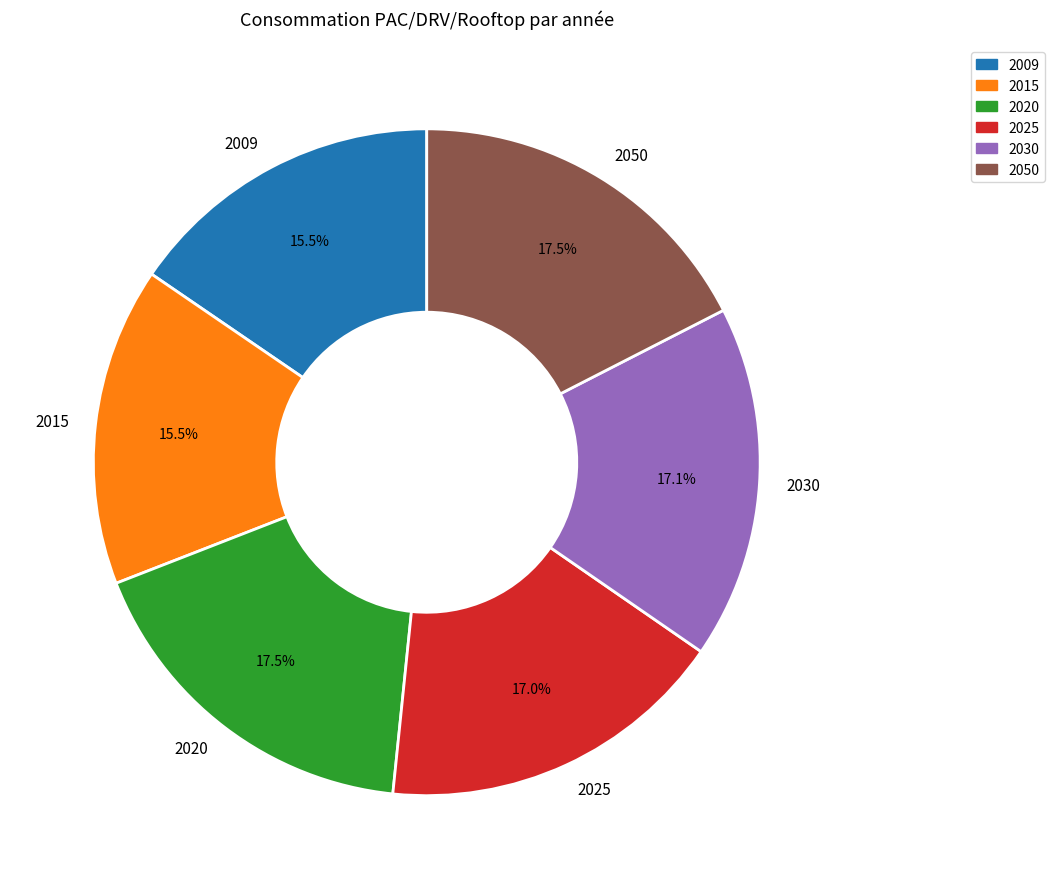

Combined, do 2030 and 2009 account for over 50%?

No